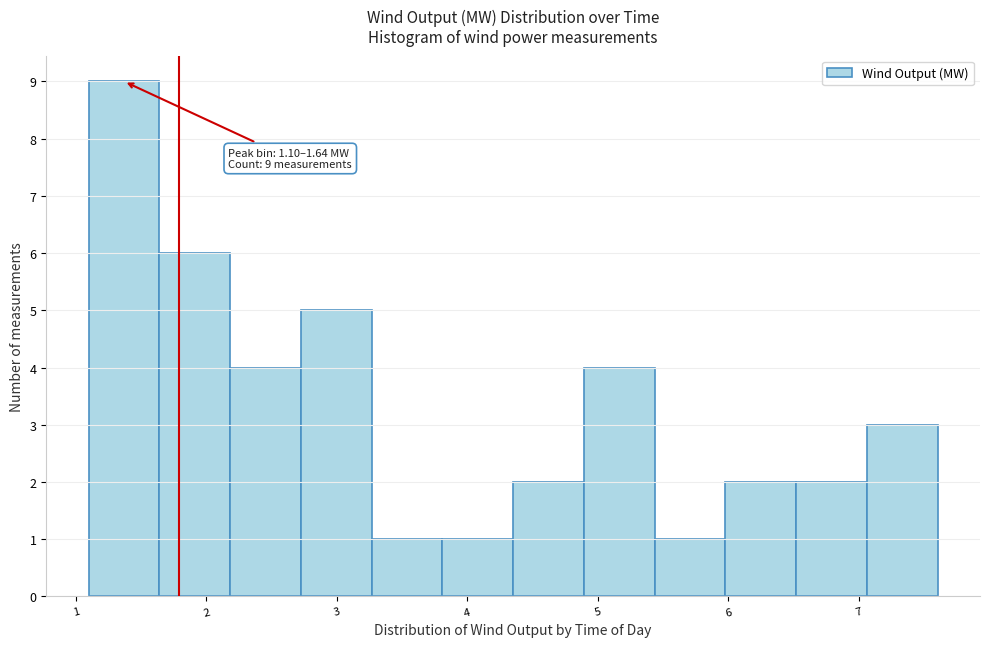

Which range on the x-axis has the tallest bar?

1.1 to 1.6